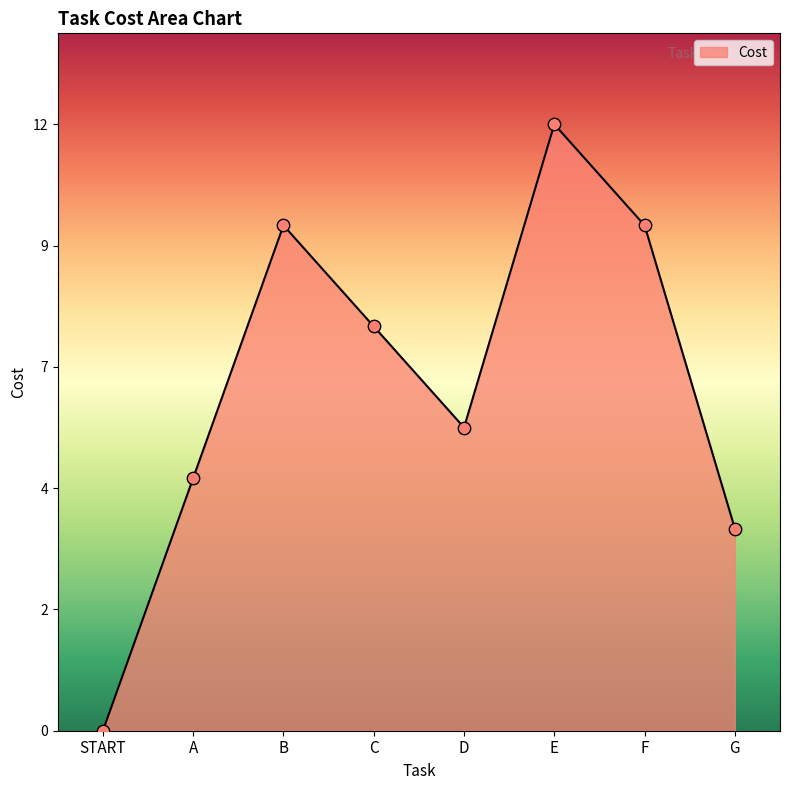

Which has a higher value, B or D?

B